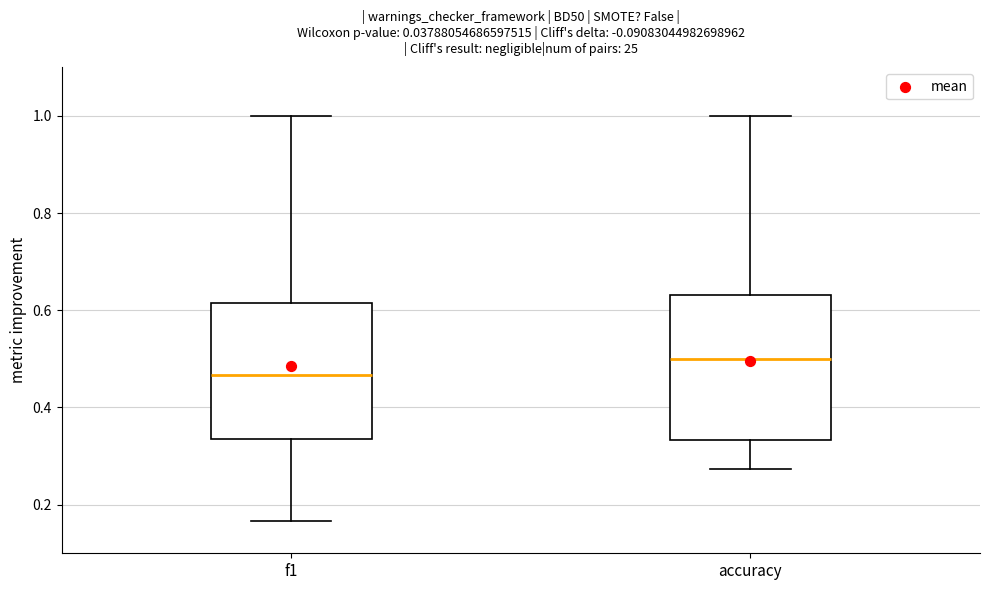

Which box has the highest median line?

accuracy